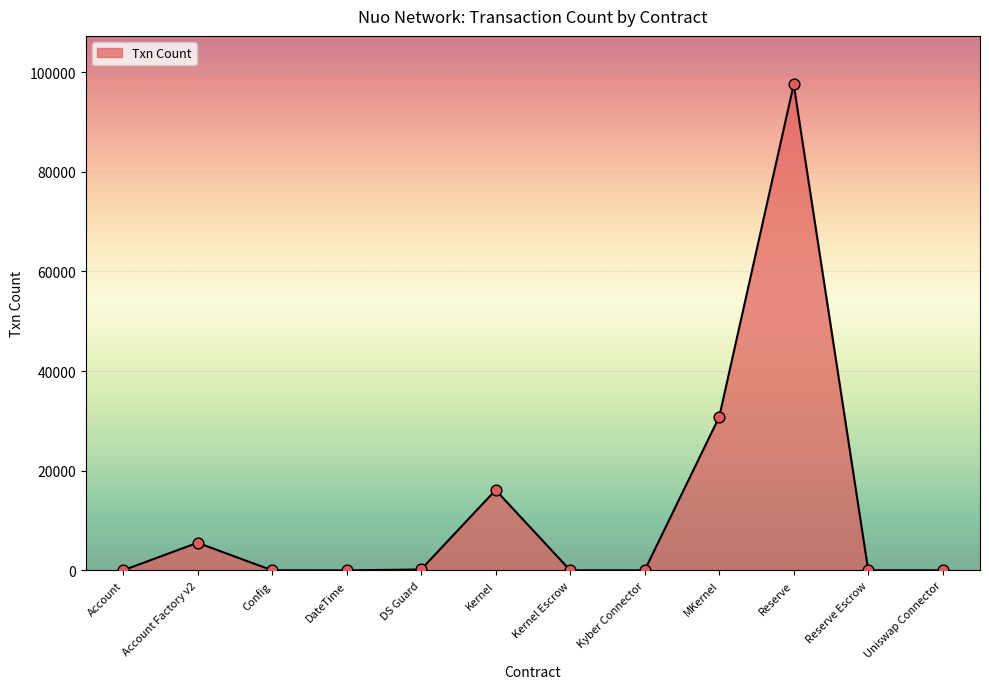

Which has a higher value, Kernel Escrow or Account Factory v2?

Account Factory v2